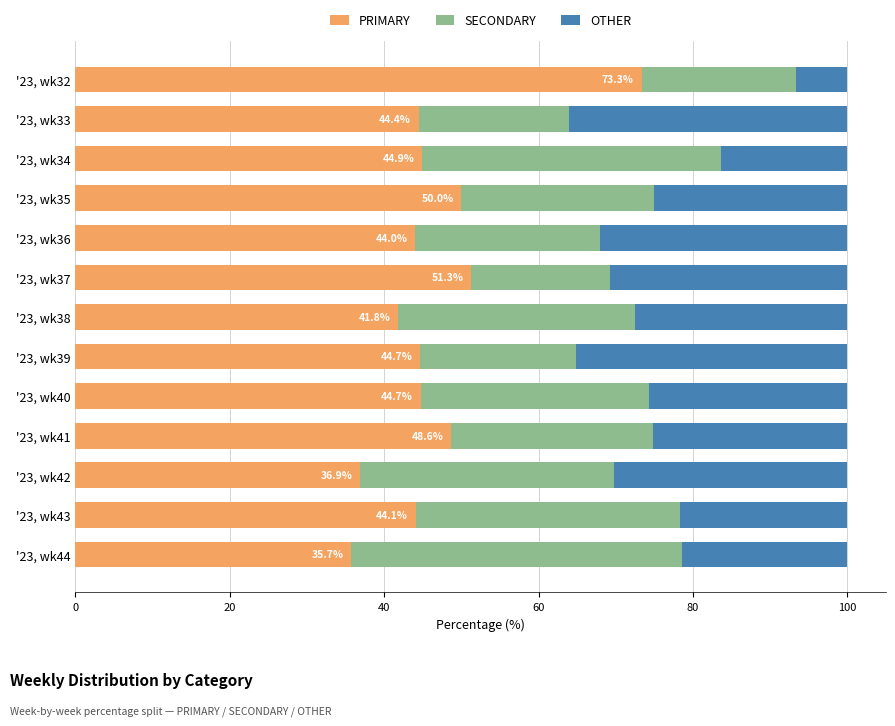

What is the maximum value for PRIMARY?

73.3